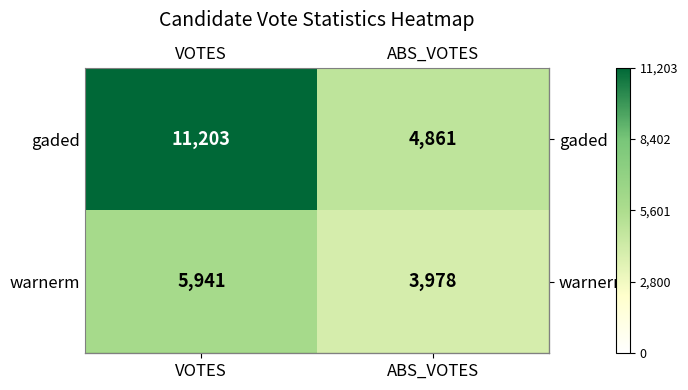

True or false: gaded has a value of 11203 at VOTES.

True